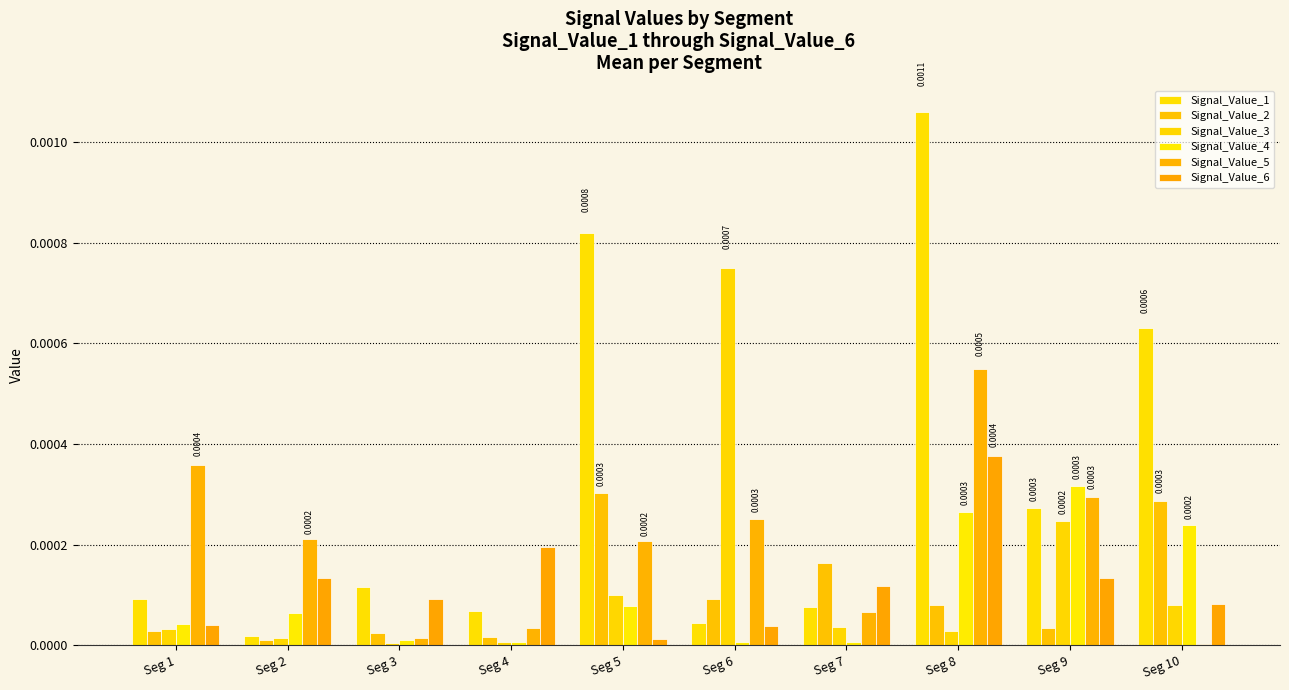

Which label corresponds to the largest value in the chart?

Seg 8